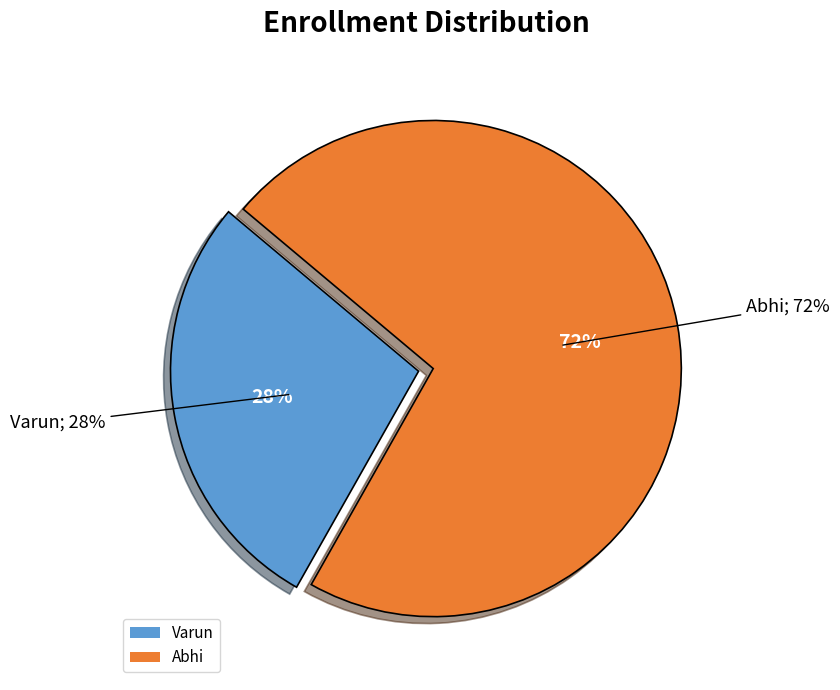

To the nearest percent, what percentage of the pie is Varun?

28%